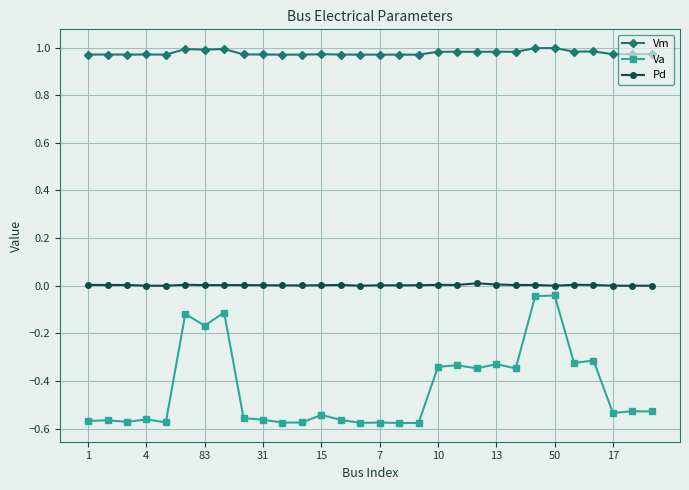

List the series in order of their overall mean, lowest first.

Va, Pd, Vm